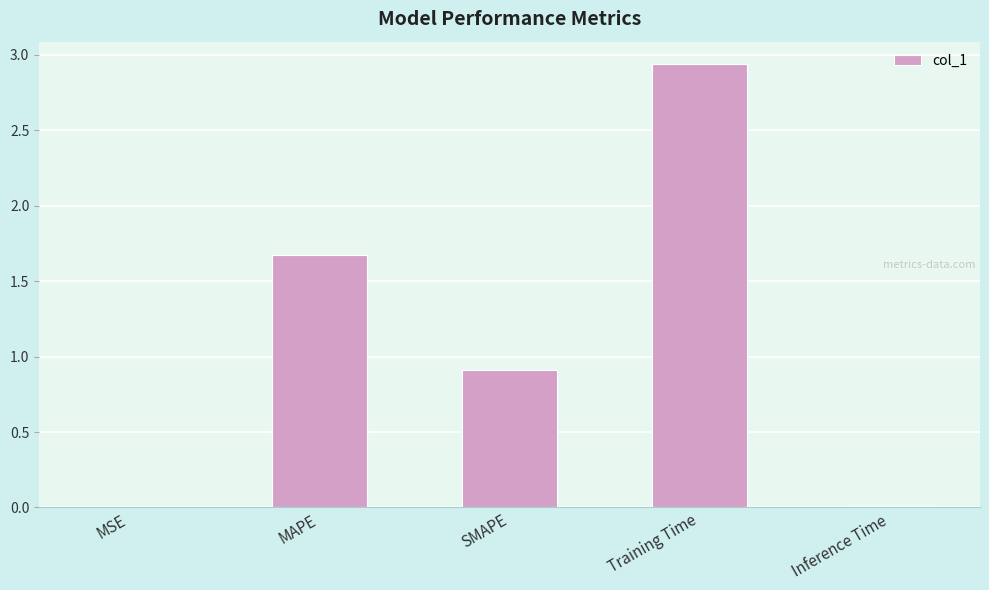

What is the change in value from SMAPE to Training Time?

+2.0